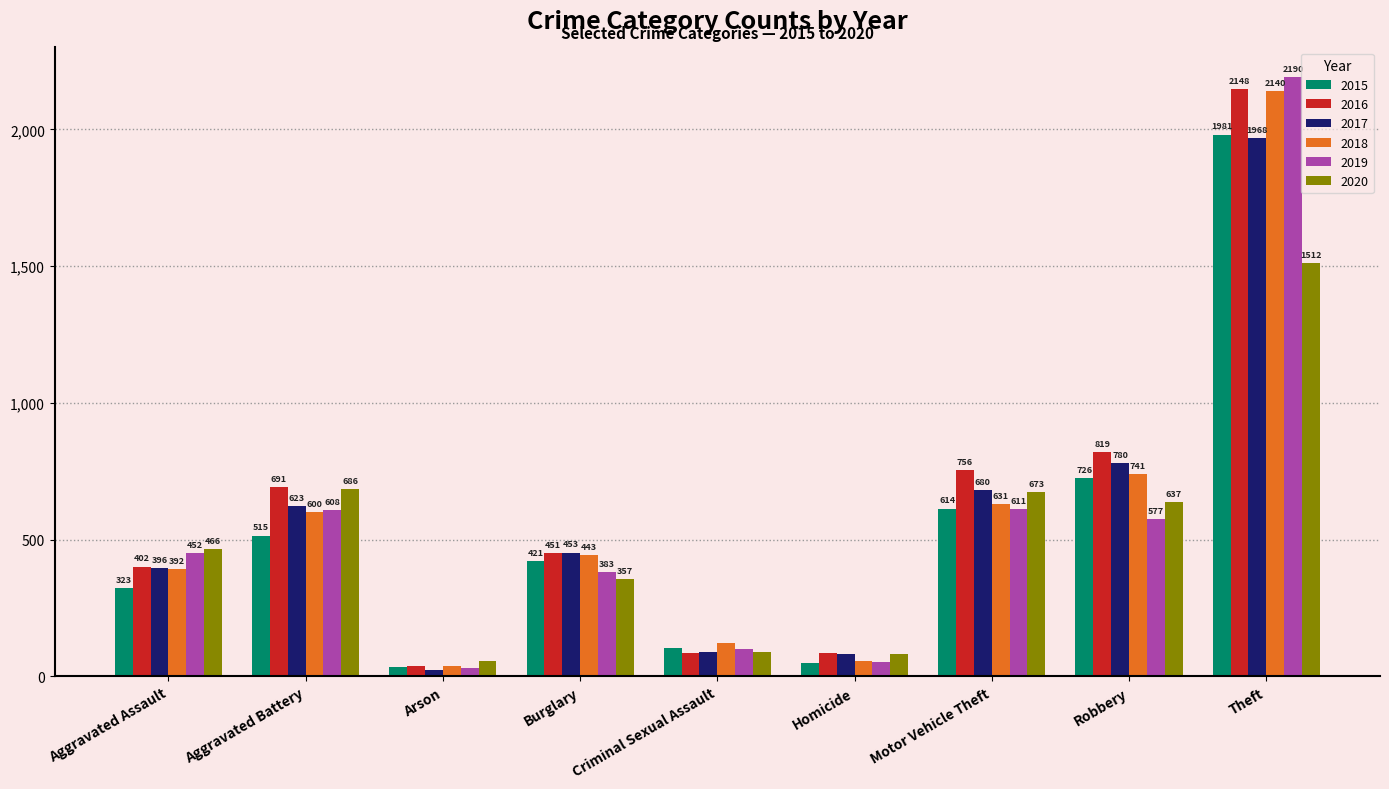

At which label is 2018 closest to 1088?

Robbery